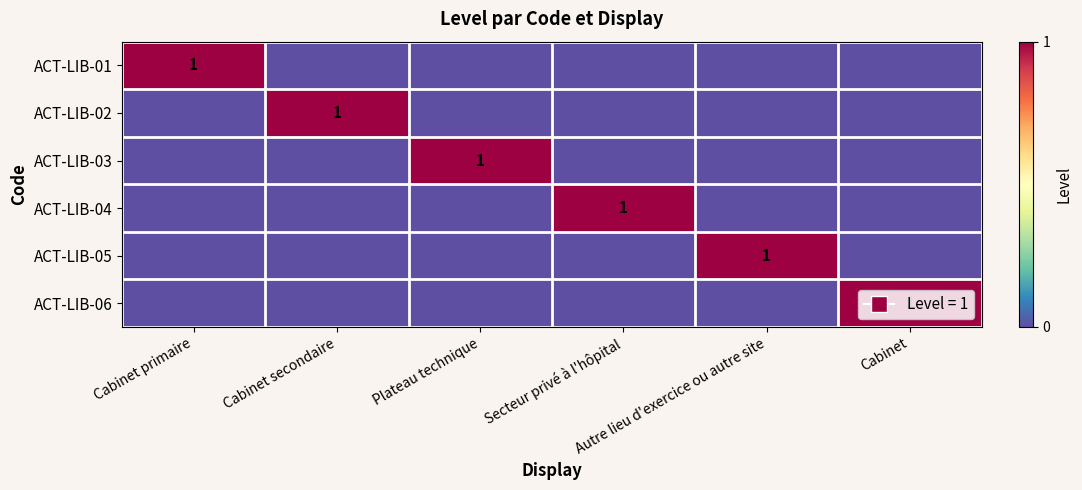

Which series has the largest total across all categories?

ACT-LIB-01